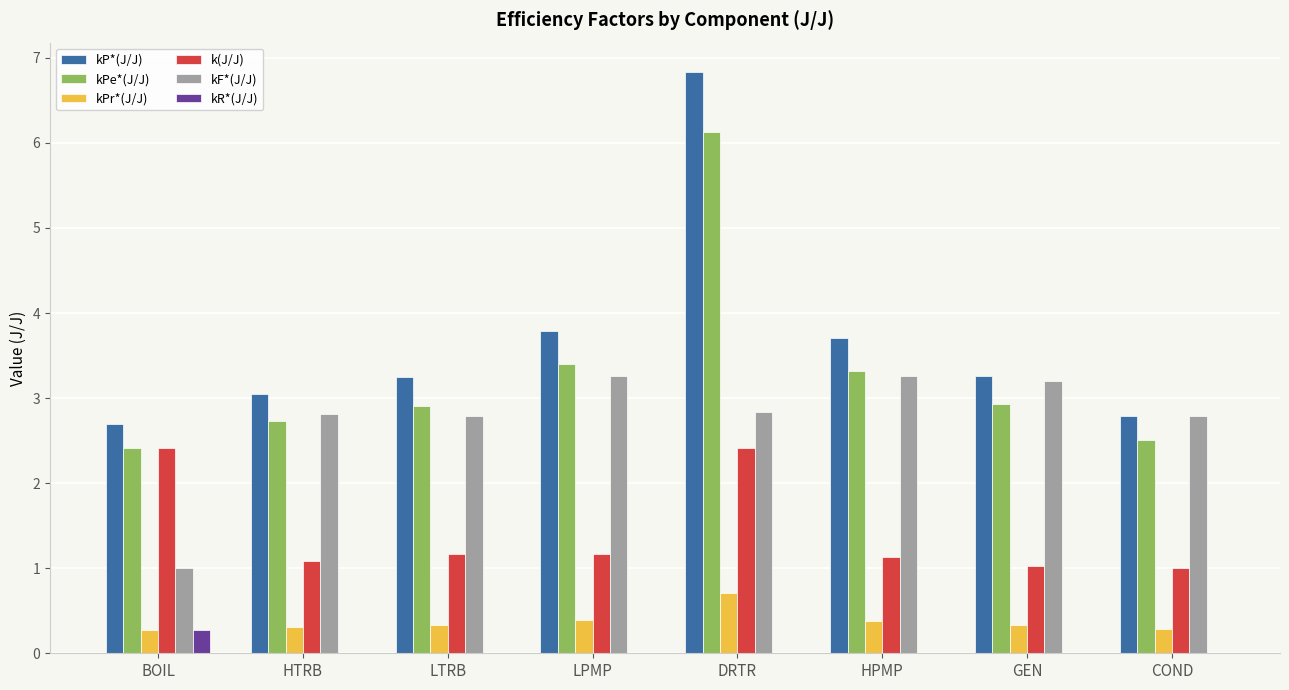

What is the maximum value for kPe*(J/J)?

6.1